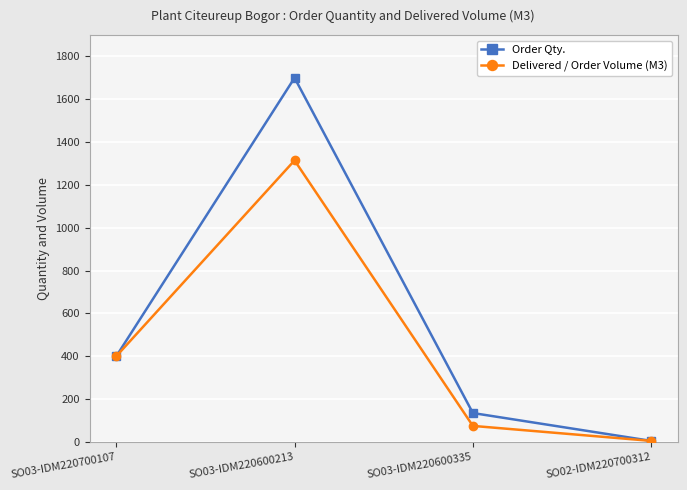

True or false: Order Qty. has a value of 400.0 at SO03-IDM220700107.

True